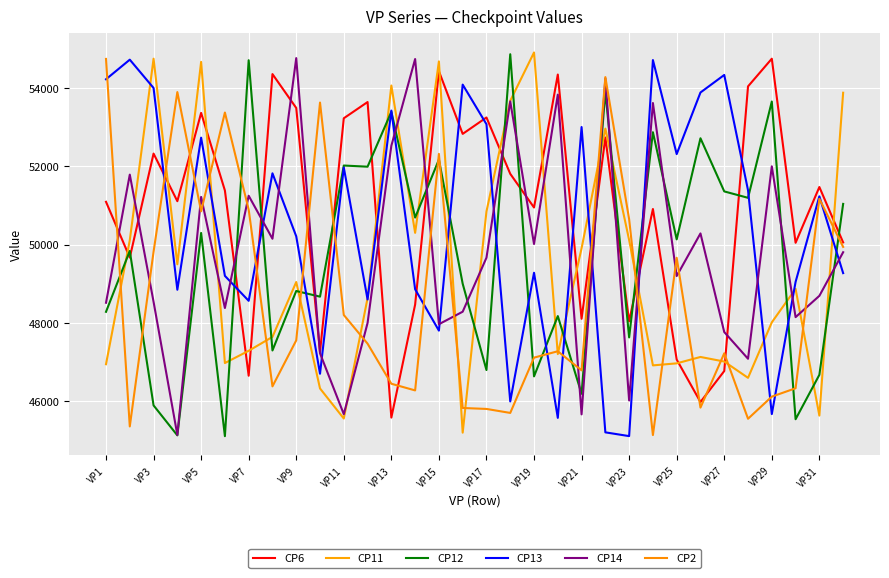

What is the difference between the maximum and minimum values in the CP2 series?

9605